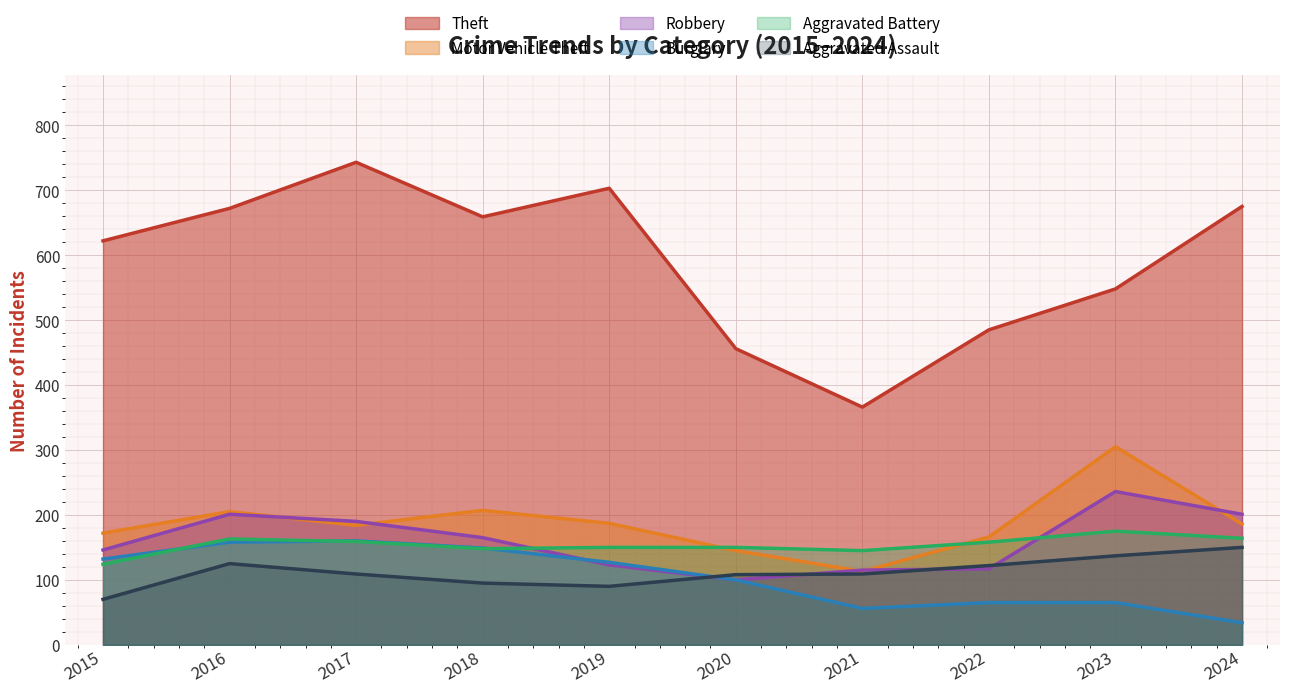

At which category does Burglary reach its first local peak?

2017